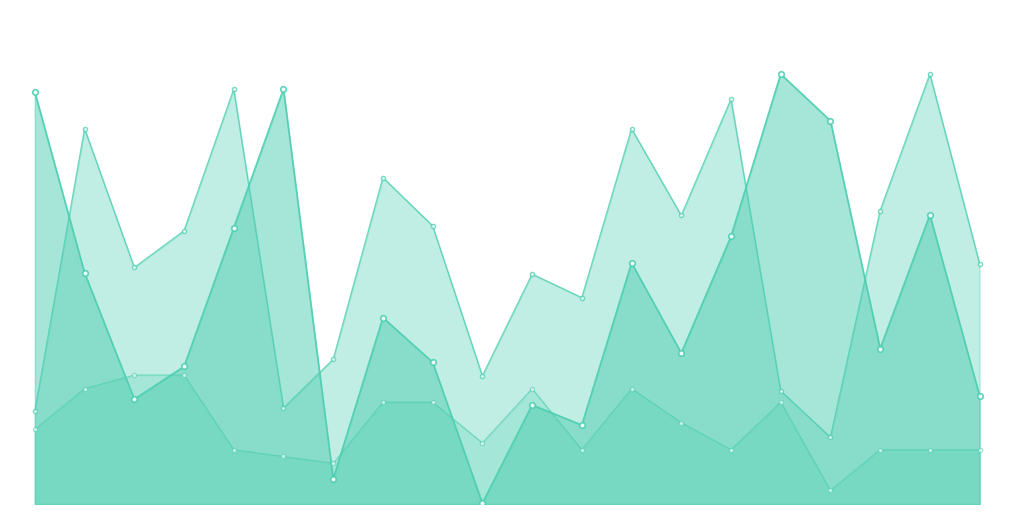

At 3932, list the series in order from smallest to largest.

testcase_no, char_7_y, people_id